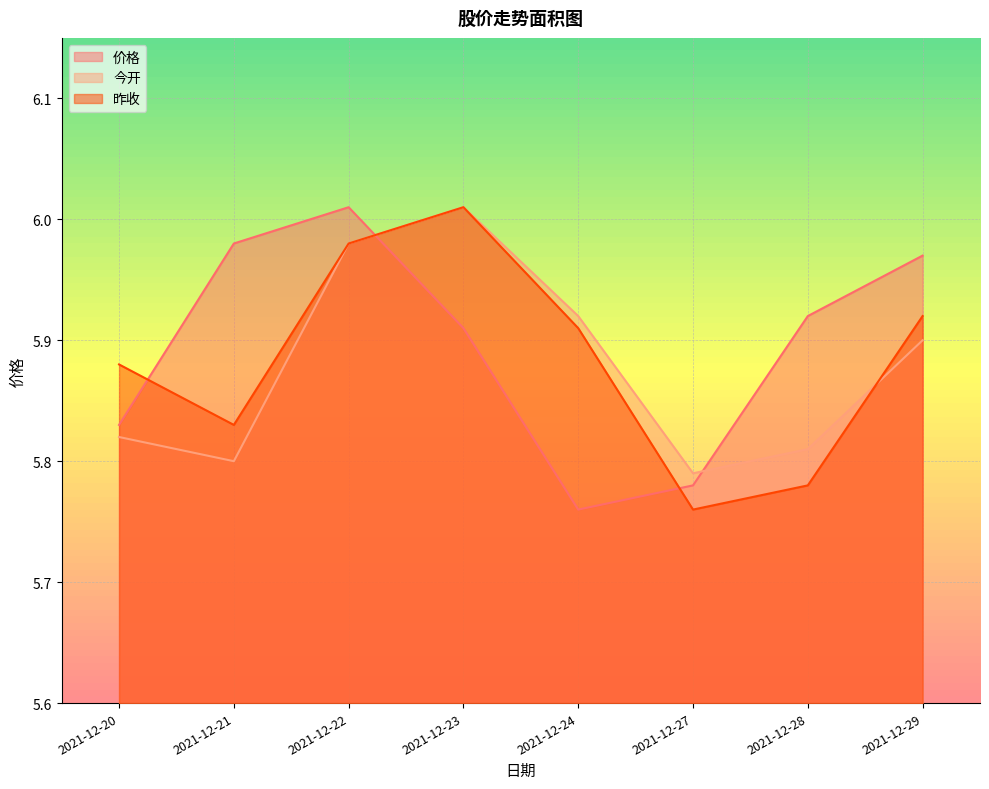

Where is the first local minimum for 今开?

2021-12-21